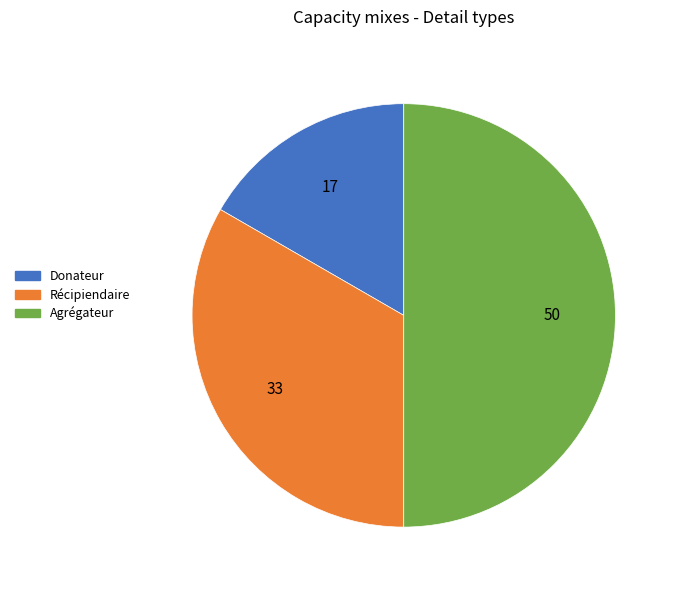

How many segments does this pie chart have?

3